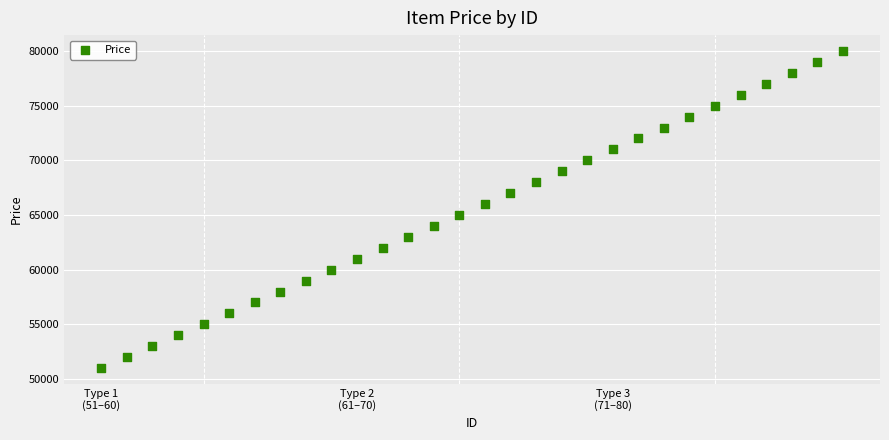

What is the range of Y values (max minus min)?

29000